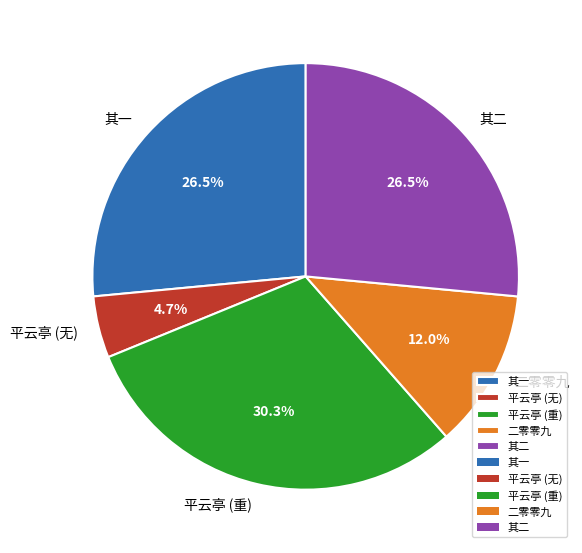

Combined, do 平云亭 (重) and 其一 account for over 50%?

Yes